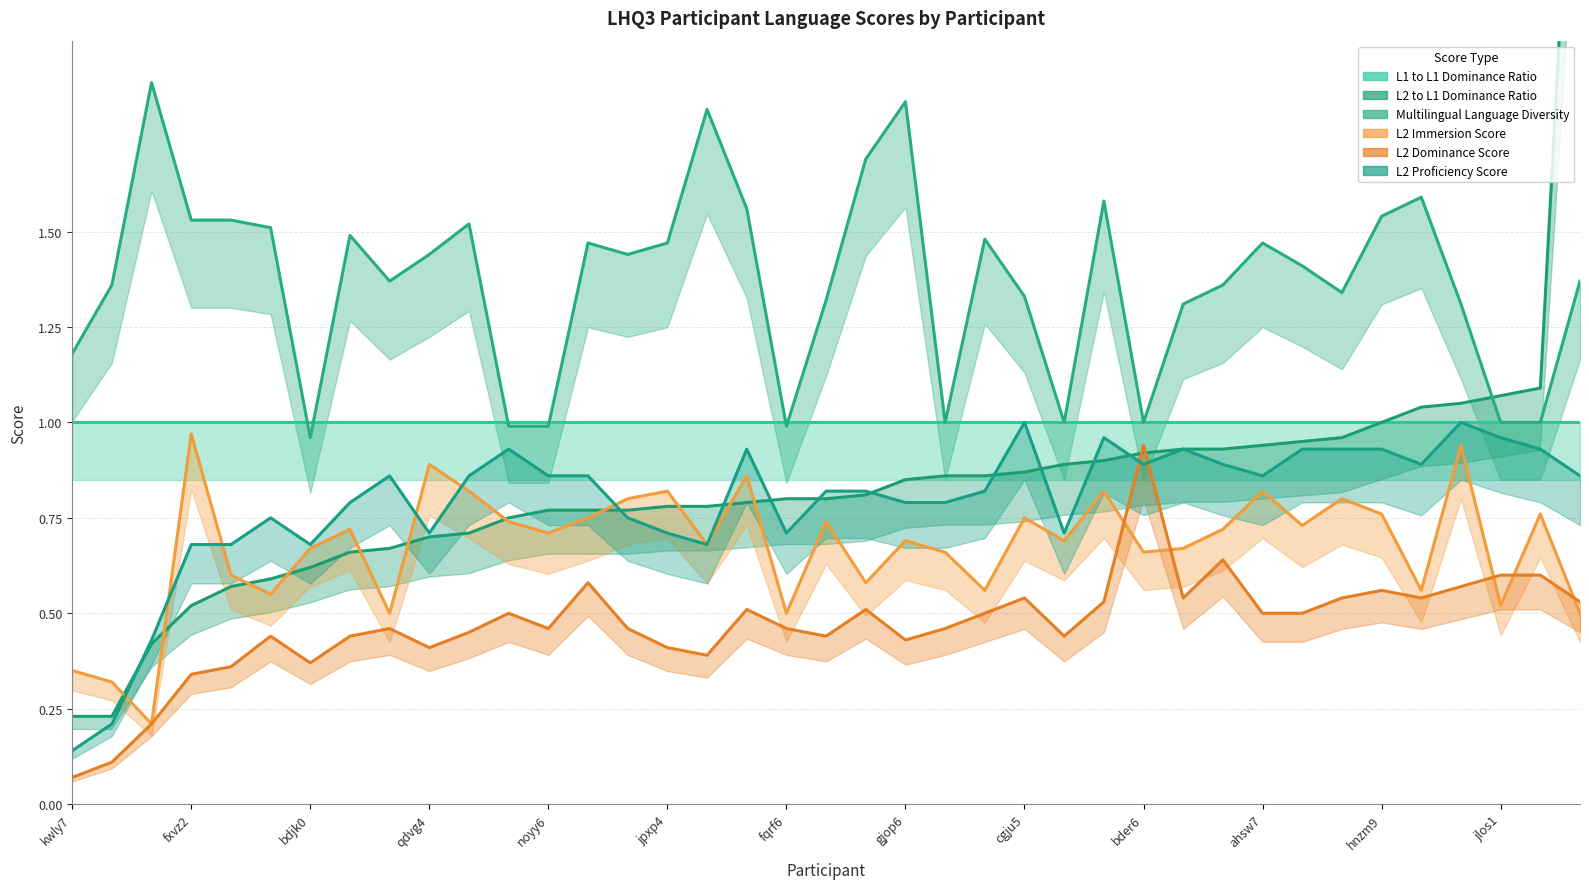

True or false: L2 Proficiency Score has more than 1 interior local peaks.

True